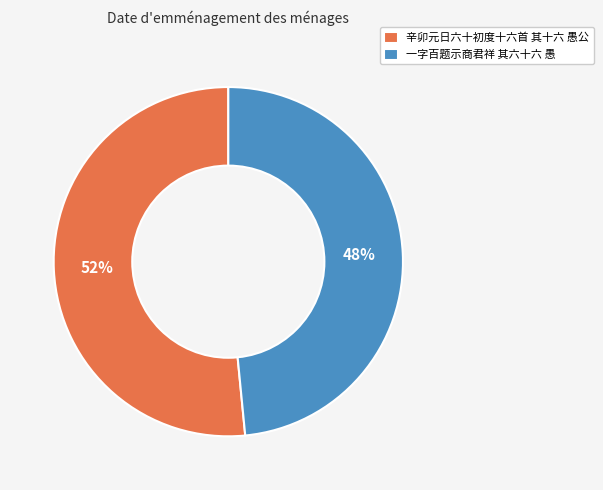

What percentage is the 辛卯元日六十初度十六首 其十六 愚公 slice, to the nearest percent?

52%